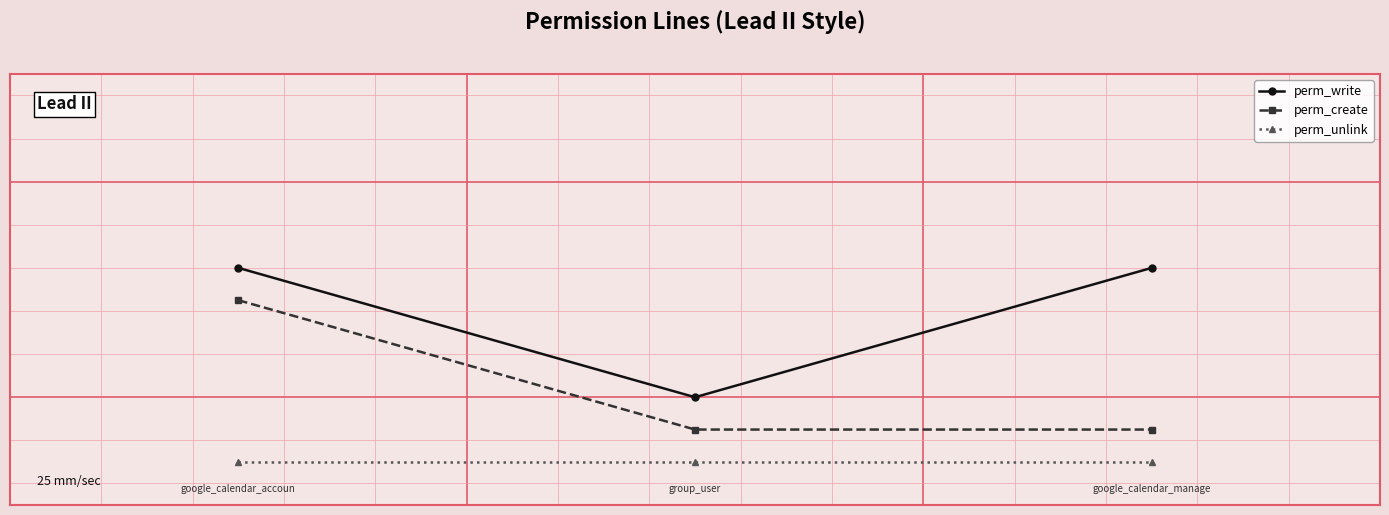

Rank the series by their maximum value, from lowest to highest.

perm_unlink, perm_create, perm_write